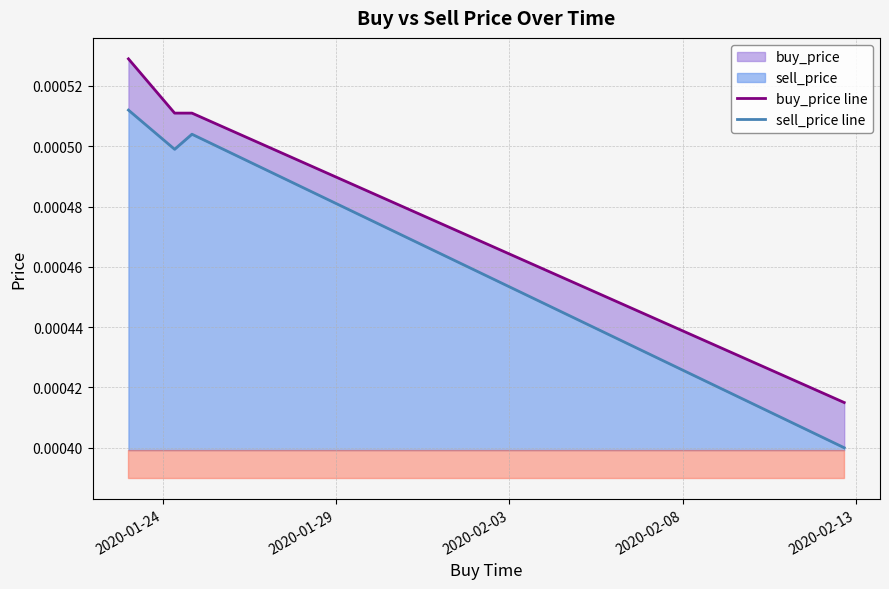

How many lines are shown in the chart?

2